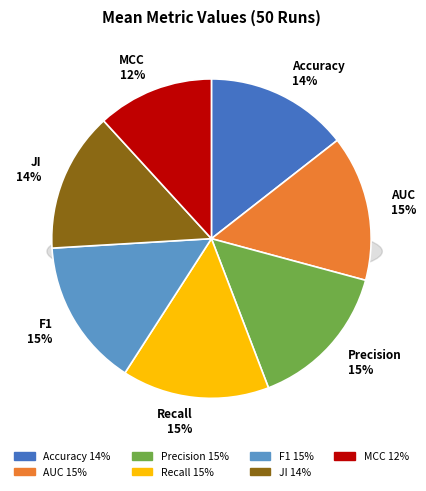

To the nearest percent, what percentage of the pie is Accuracy?

14%